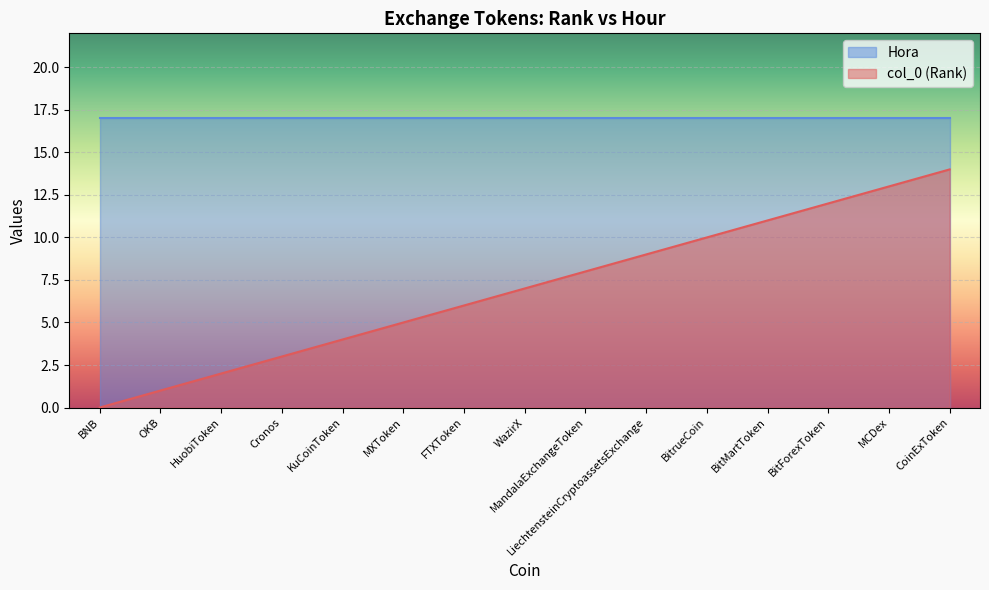

The value at MandalaExchangeToken is 14. True or false?

False